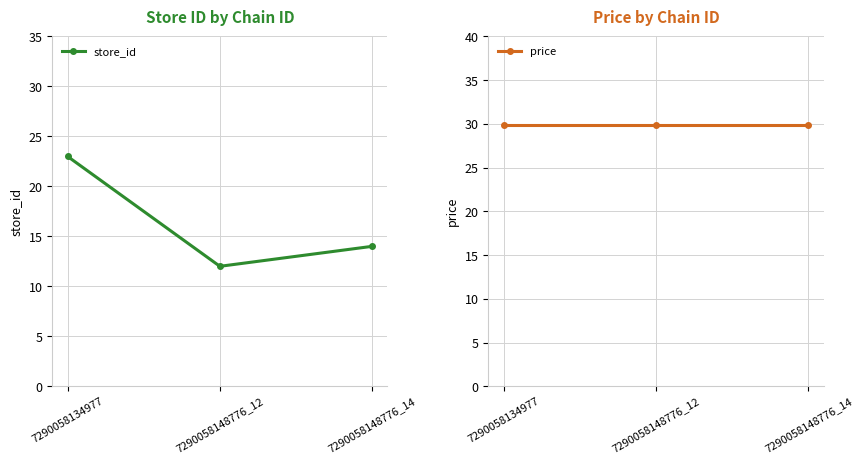

Is the value of price at 7290058148776_14 greater than the value of store_id at 7290058148776_12?

Yes